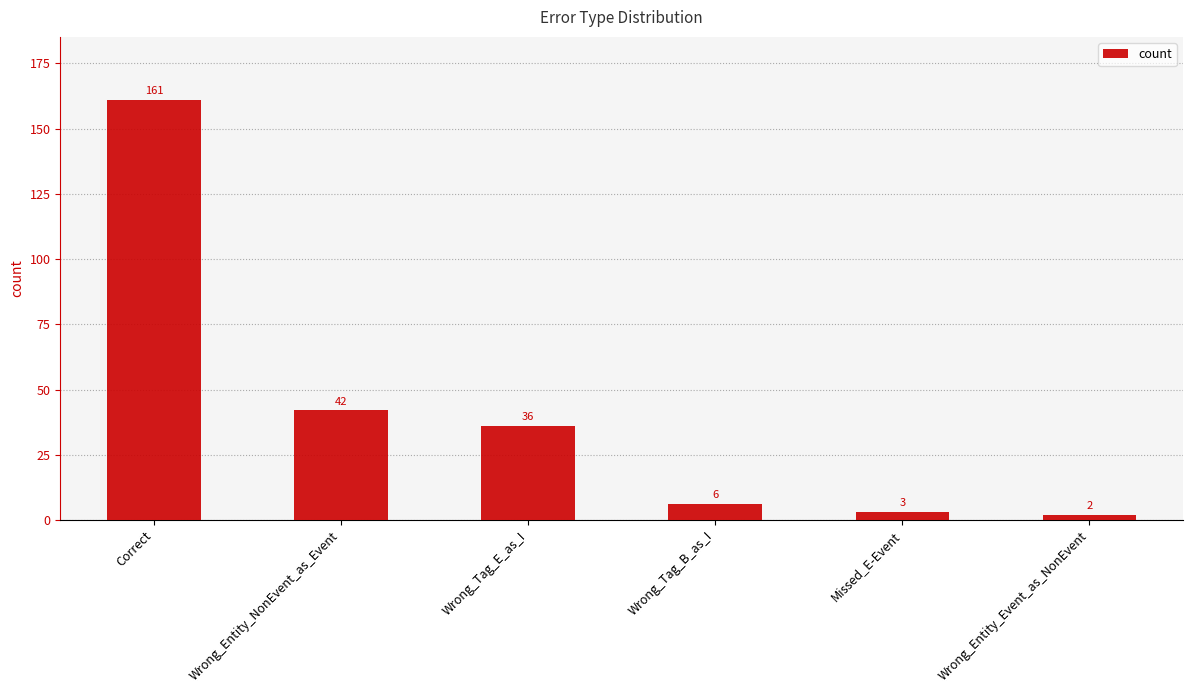

What is the smallest value displayed?

2